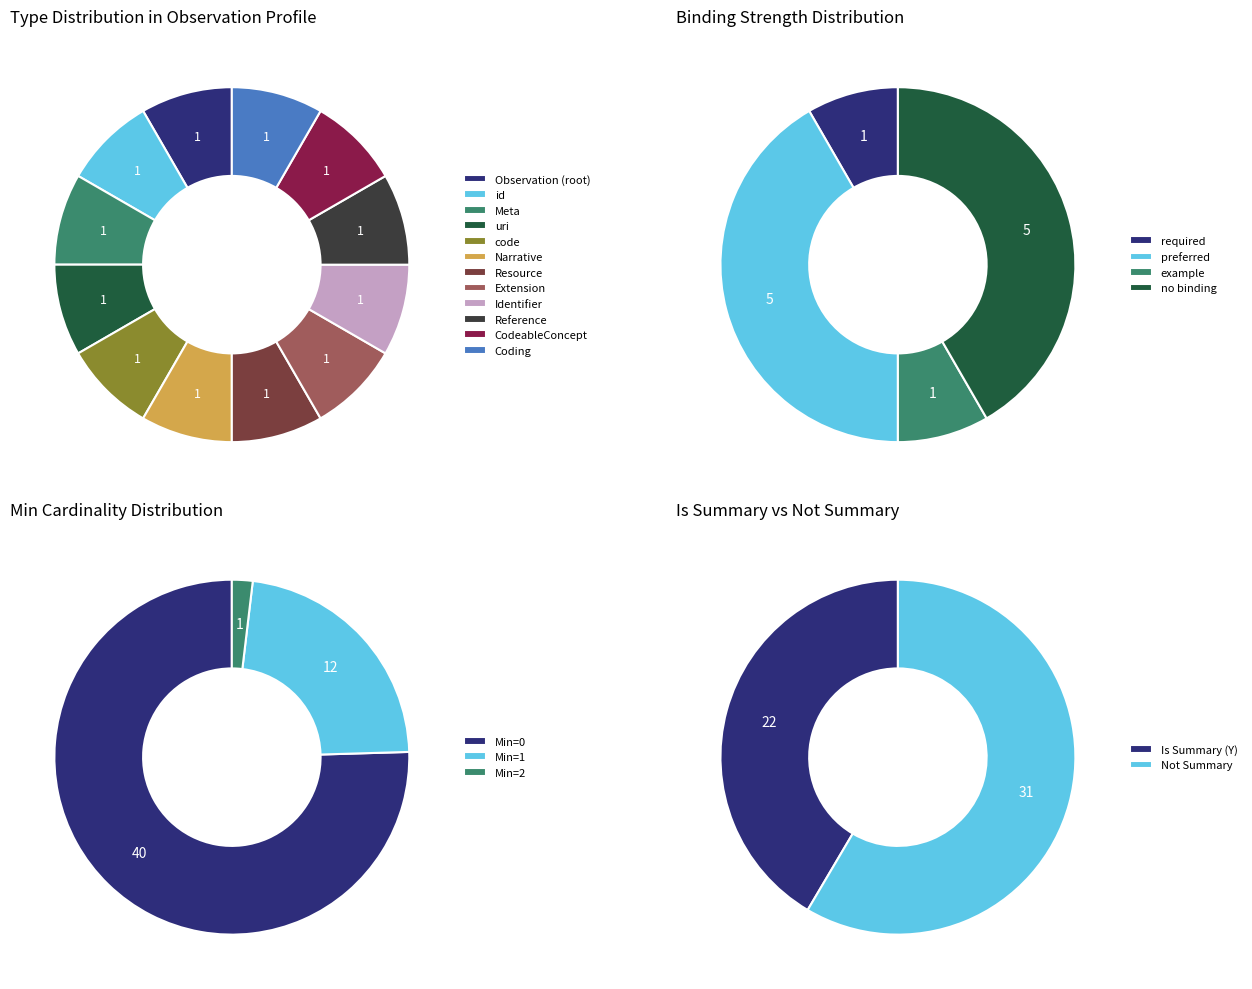

To the nearest percent, what is the average slice percentage?

17%